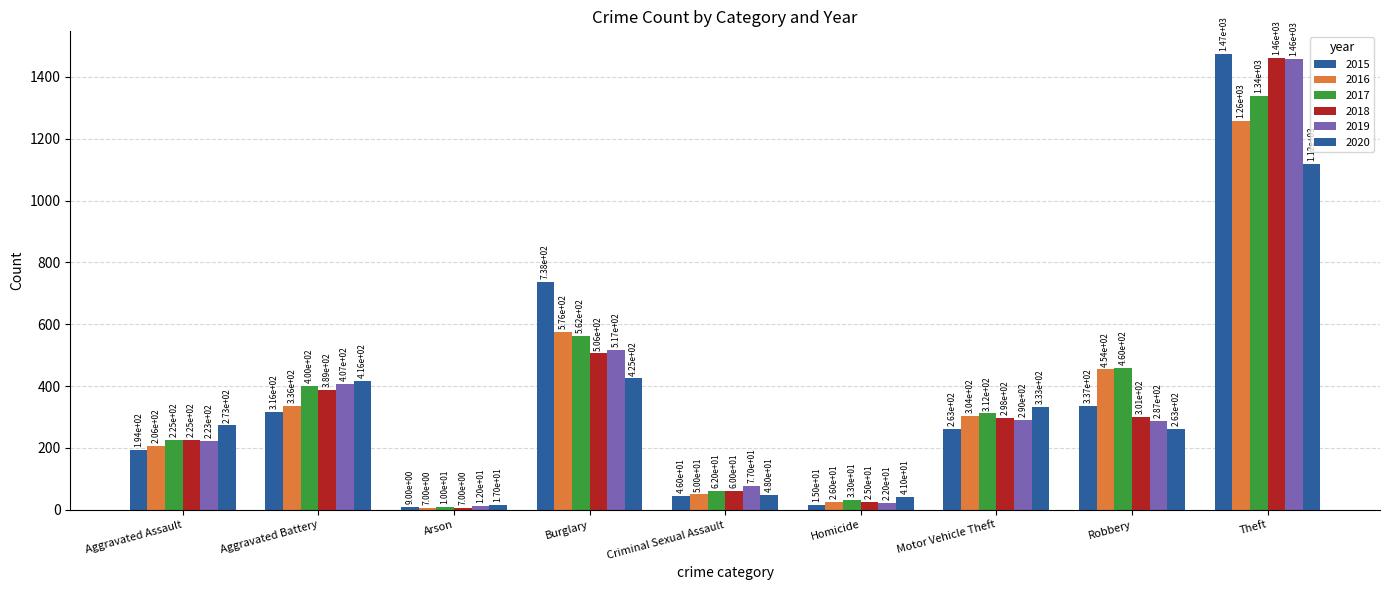

Rank the categories by 2019 value from highest to lowest.

Theft, Burglary, Aggravated Battery, Motor Vehicle Theft, Robbery, Aggravated Assault, Criminal Sexual Assault, Homicide, Arson